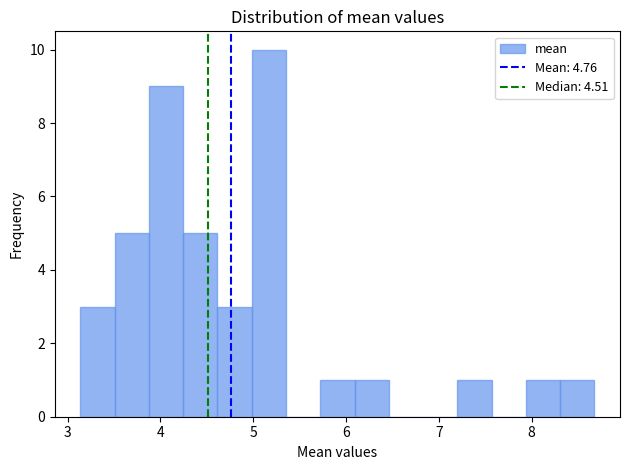

Around what value on the x-axis is the tallest bar? Give the approximate position of its centre, as read against the axis.

5.2